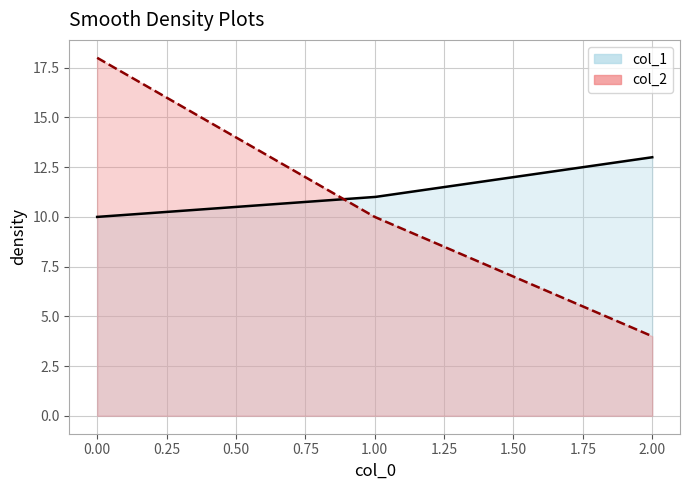

The value of col_1 at 0 is 10. True or false?

True